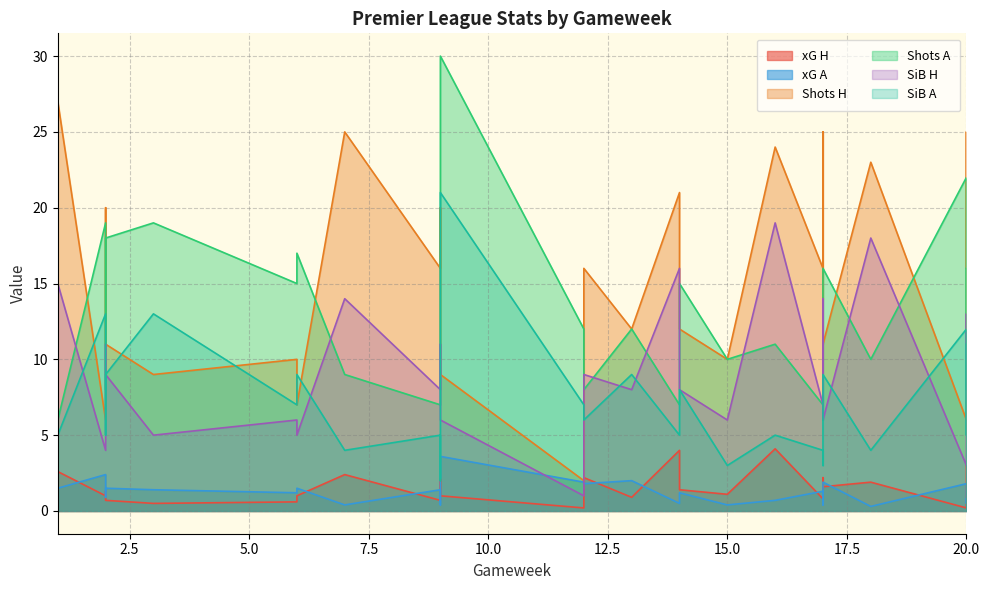

Which series has the largest total across all categories?

Shots H